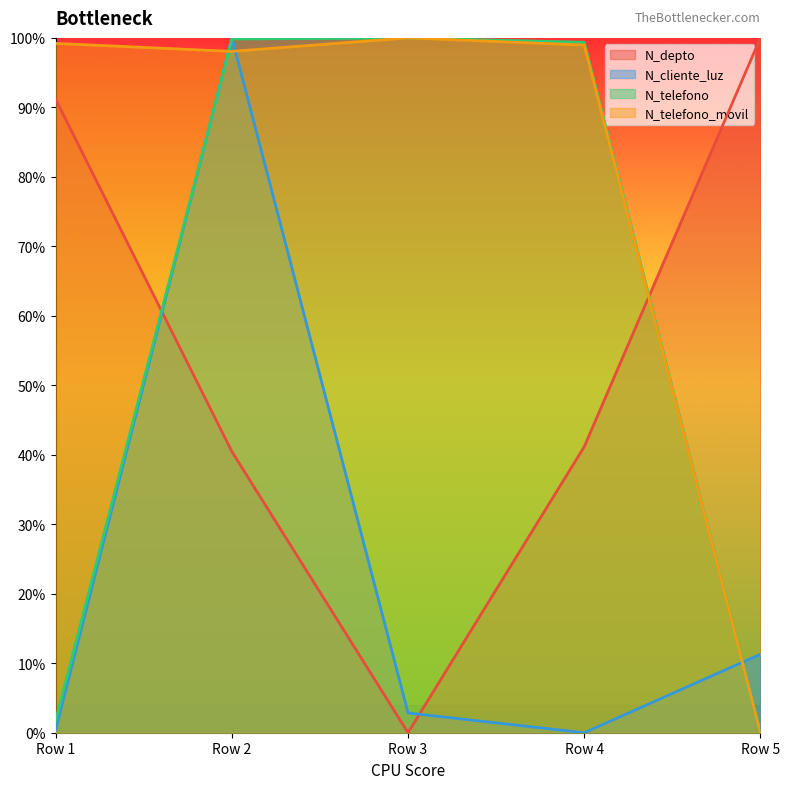

What is the difference between the second highest and second lowest values in the N_depto series?

0.5